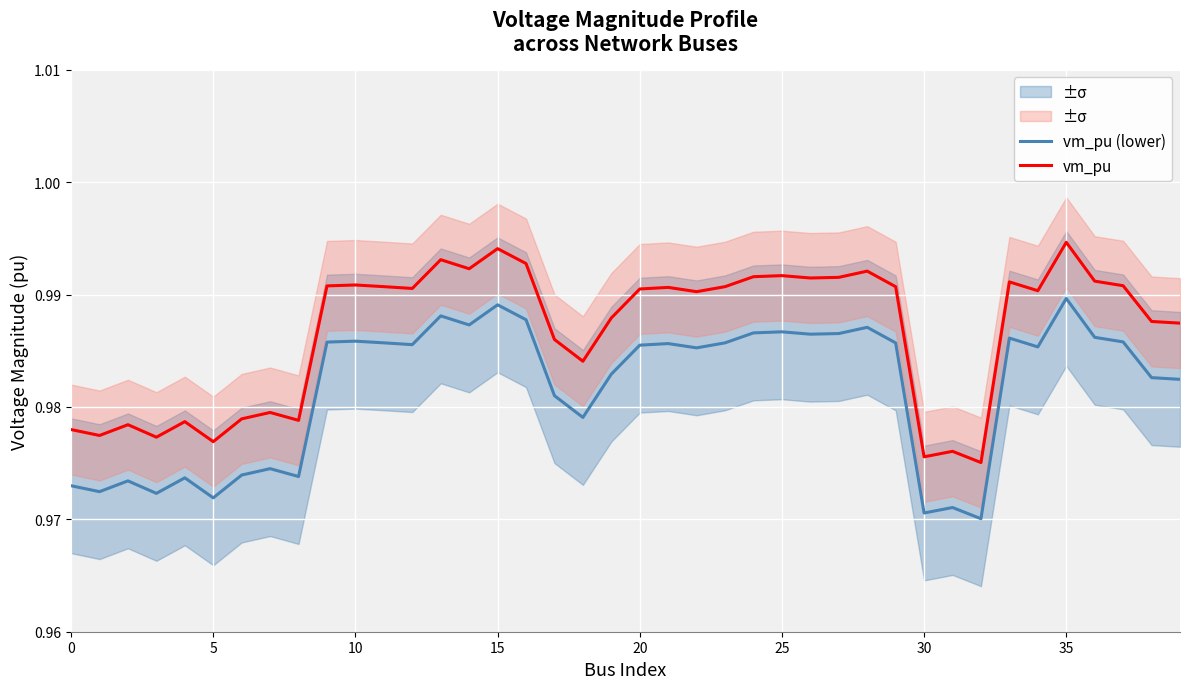

What is the label of the 15th point from the left?

14